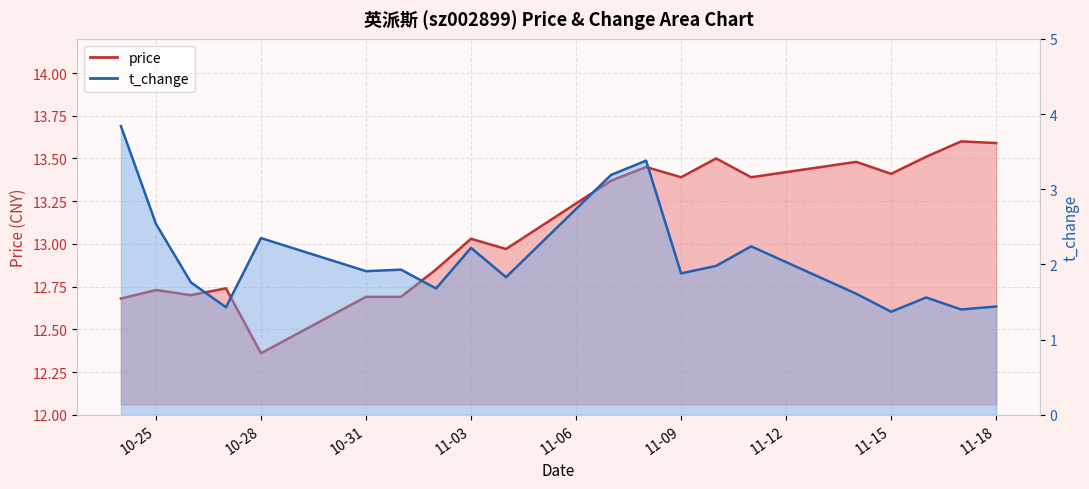

At 10-28, list the series in order from largest to smallest.

price, t_change